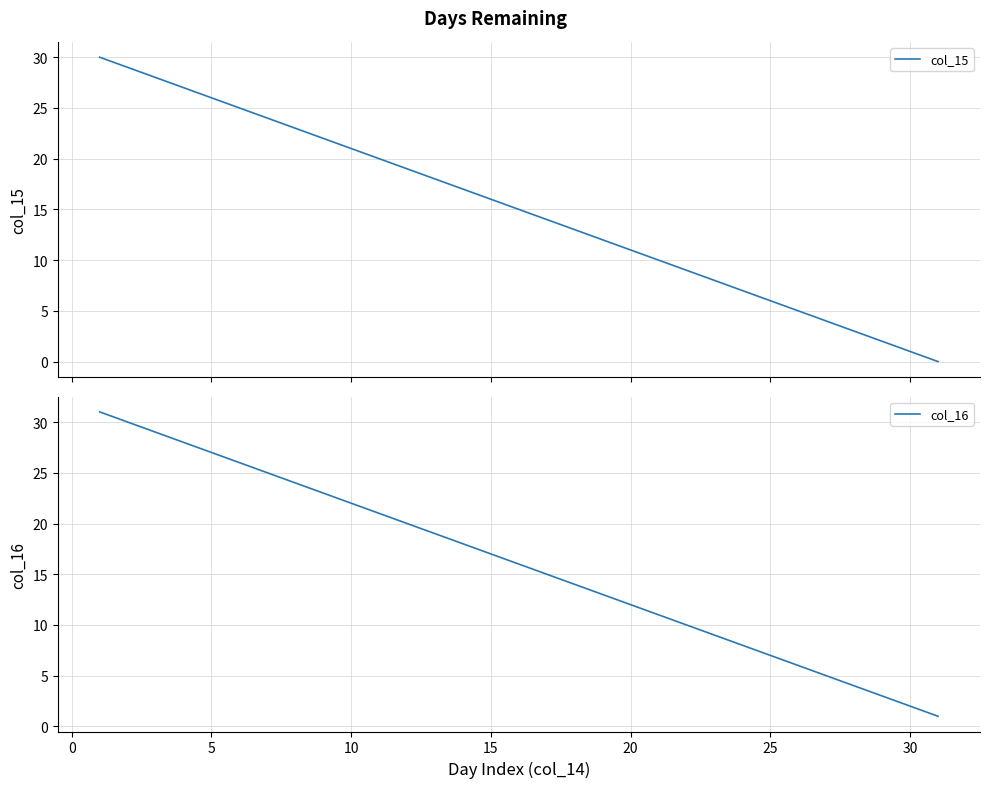

What is the difference between the second highest and minimum values in the col_16 series?

29